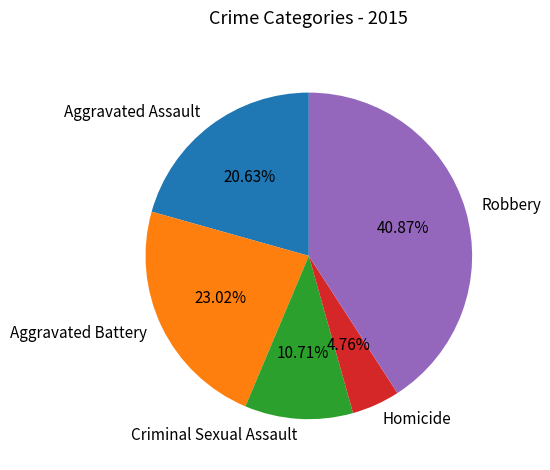

Which slice is the smallest?

Homicide